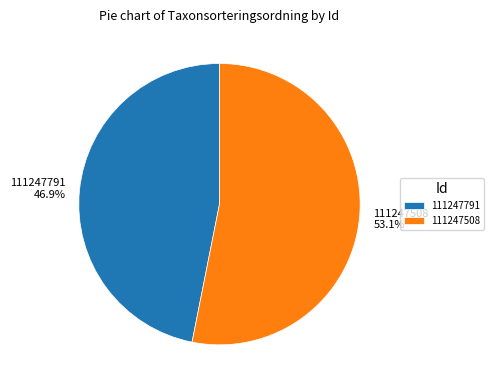

Combined, what portion of the pie is 111247508 and 111247791?

100.0%